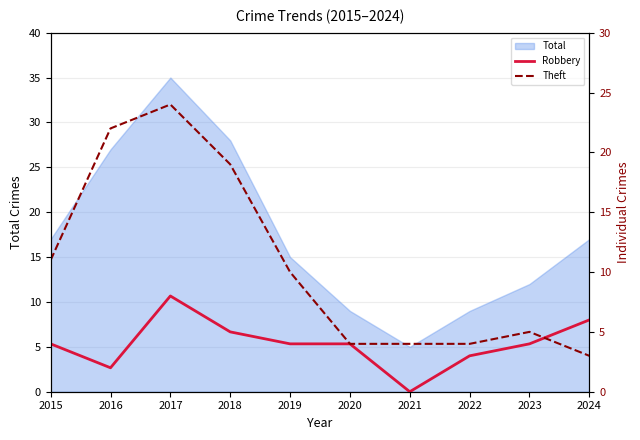

Is the value of Theft at 2018 greater than the value of Robbery at 2018?

Yes